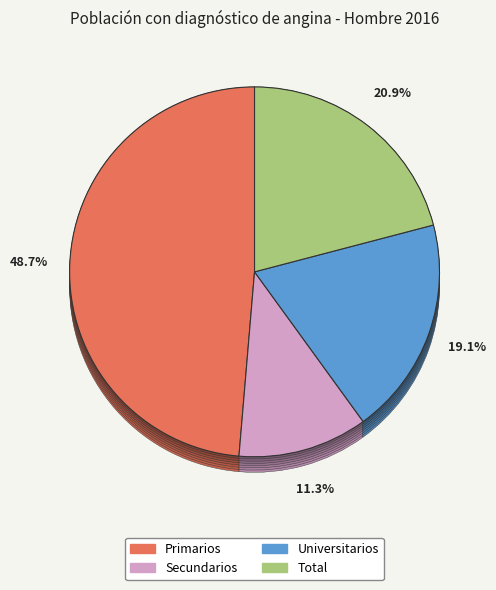

Do Primarios and Total together represent more than half of the pie?

Yes